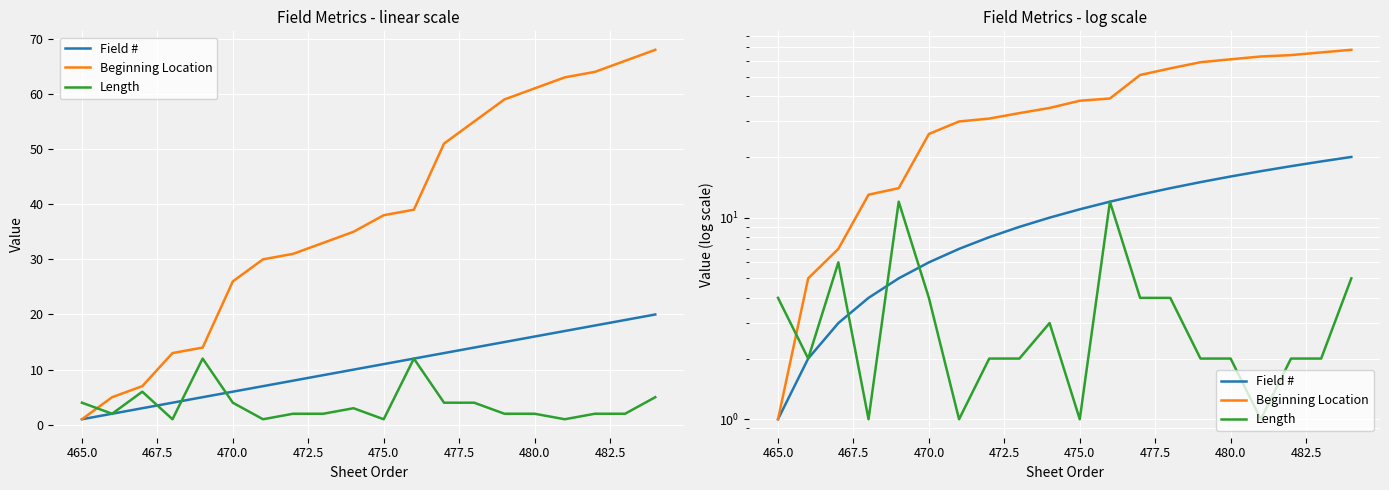

What are all the series names shown in the legend?

Field #, Beginning Location, Length